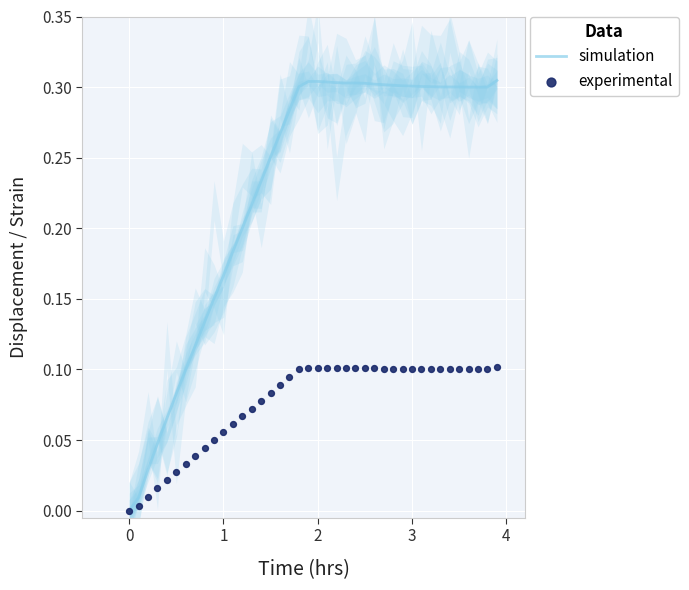

At how many categories does at least one series exceed 0?

39